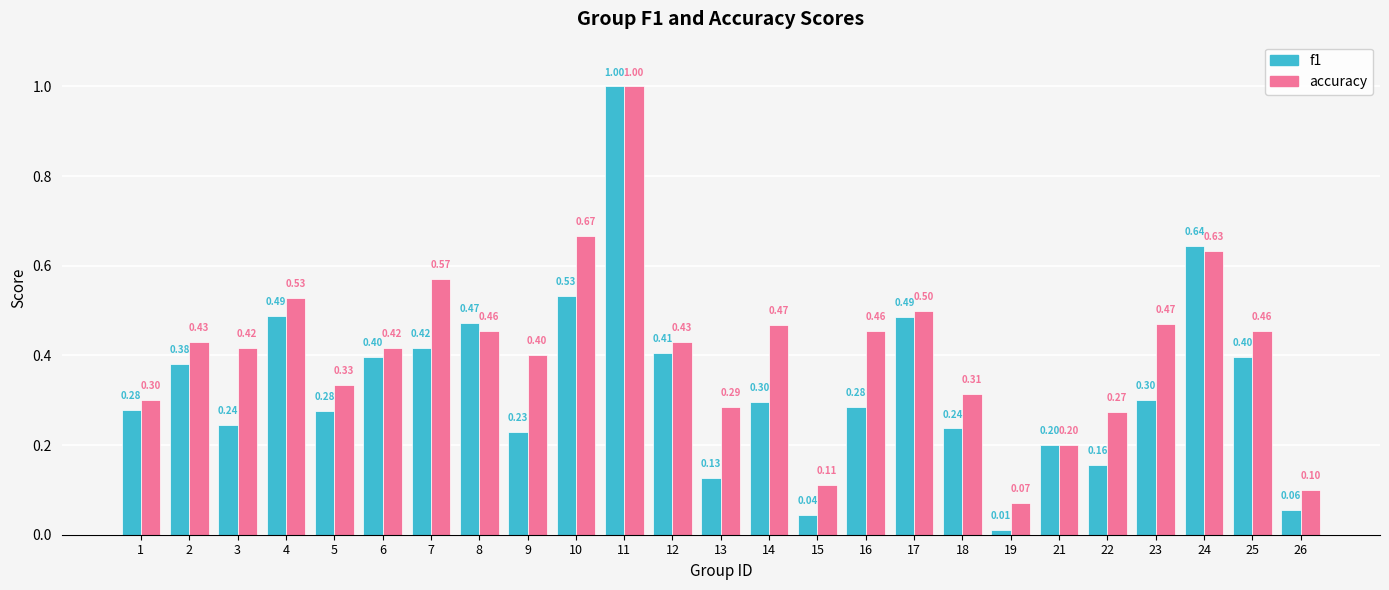

What is the value of the accuracy bar at the 6th from the left?

0.4